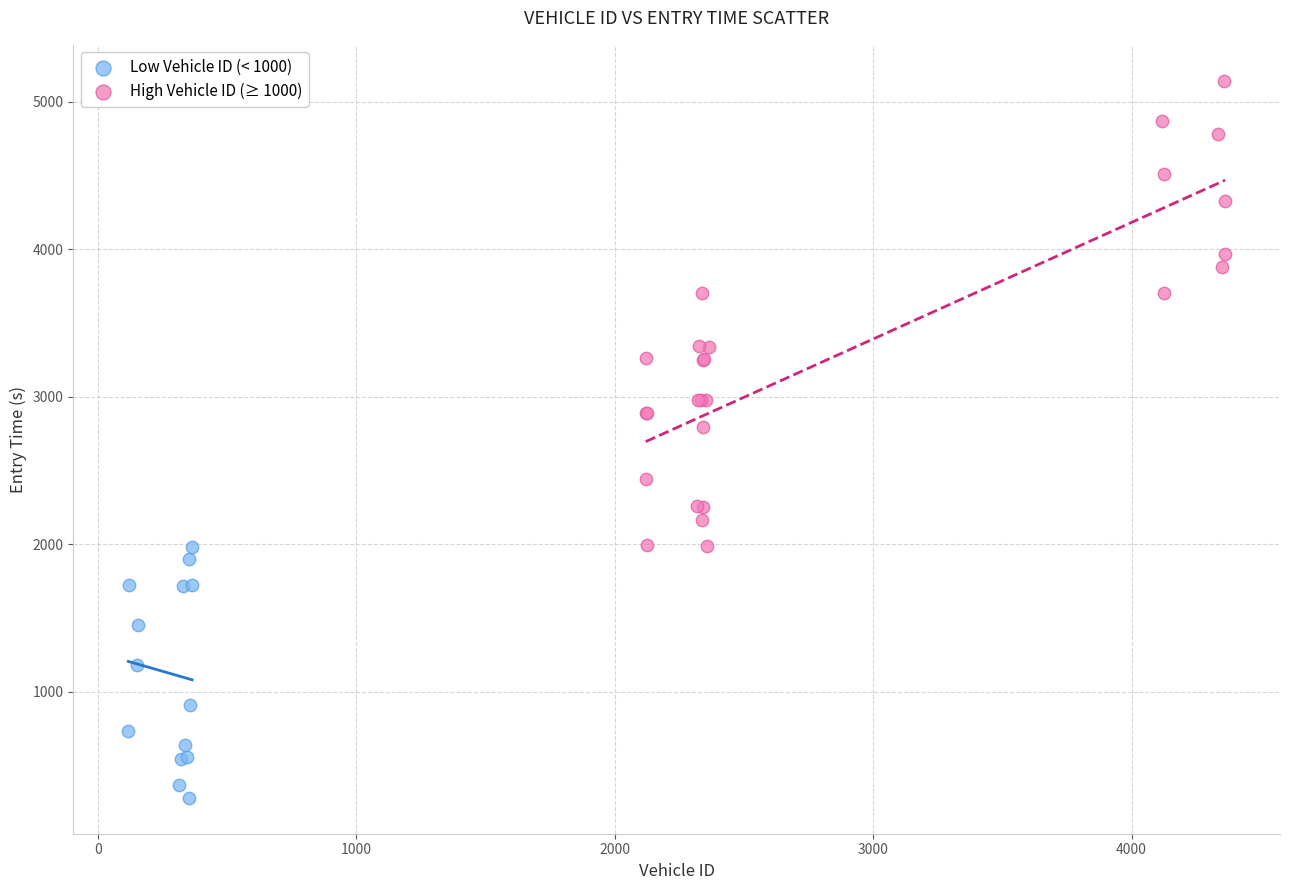

Which series reaches the minimum Y coordinate?

Low Vehicle ID (< 1000)